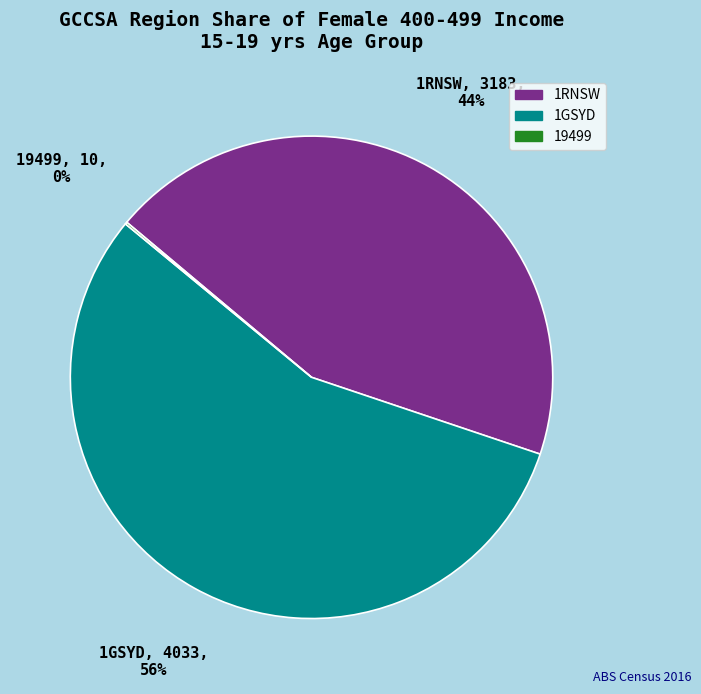

To the nearest percent, what is the combined percentage of 1RNSW and 1GSYD?

100%